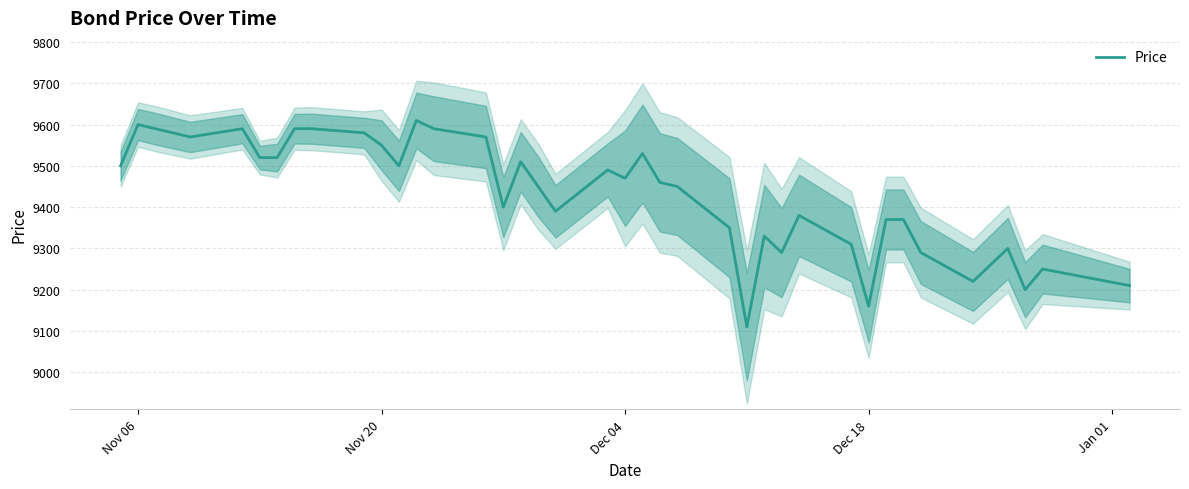

Does the chart have visible grid lines?

Yes